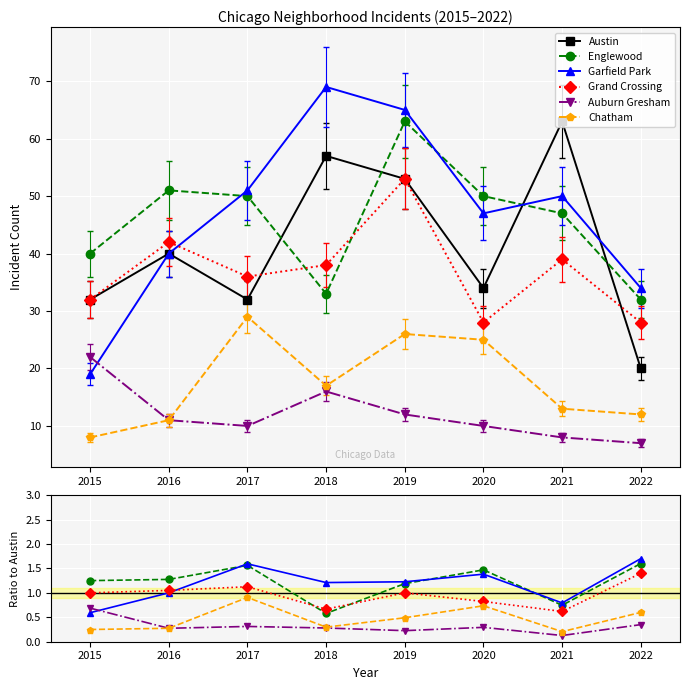

At 2022, list the series in order from smallest to largest.

Auburn Gresham, Chatham, Grand Crossing, Englewood, Garfield Park, Austin